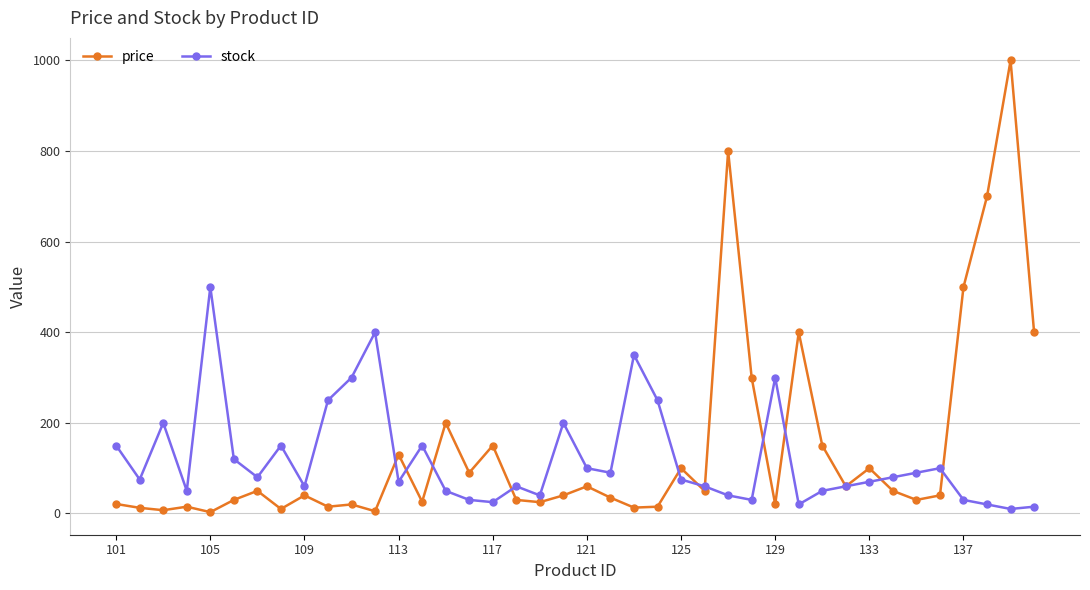

What is the maximum value for stock?

500.0